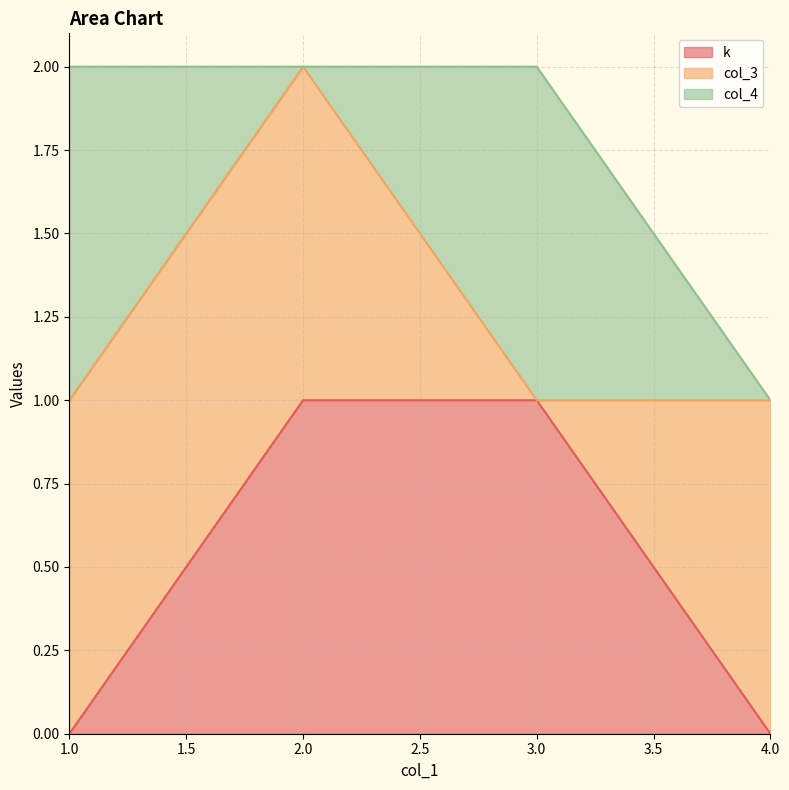

At which label is k closest to 0?

1